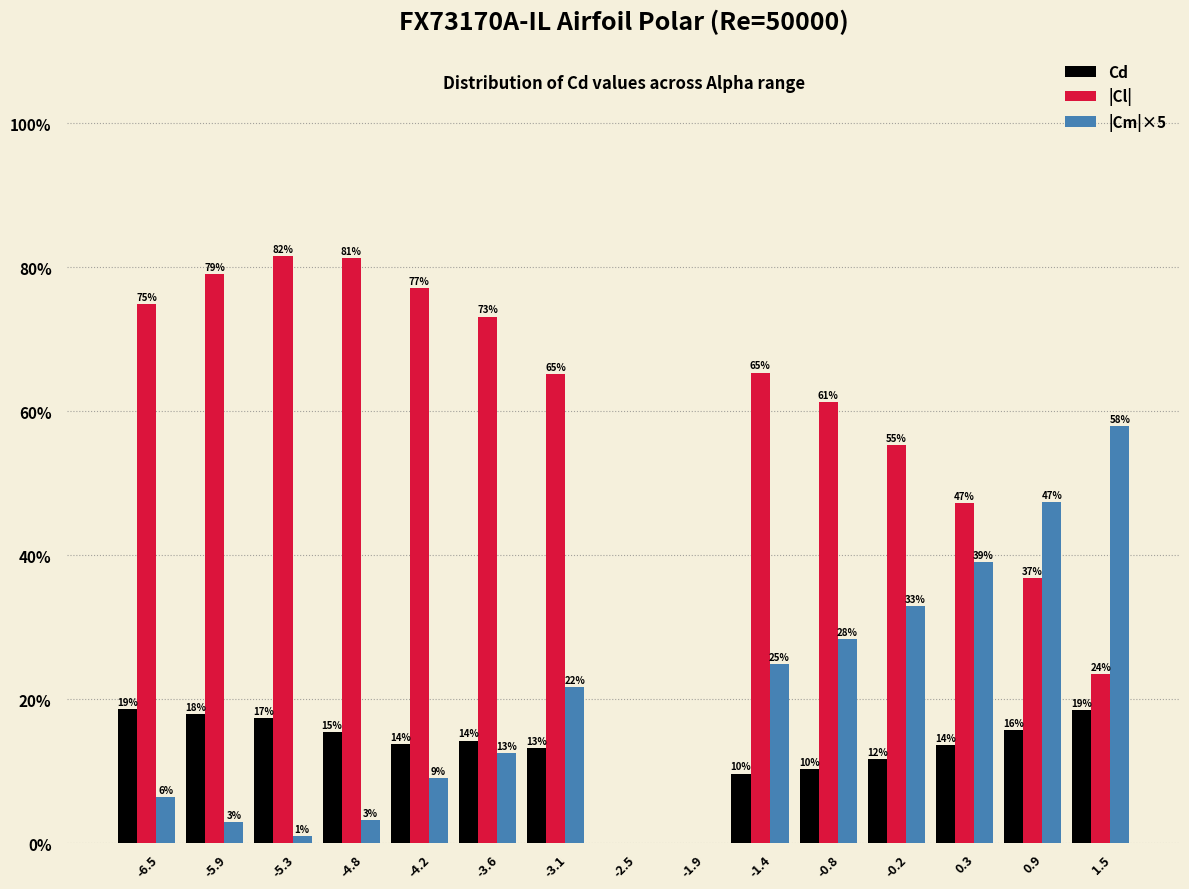

What are all the series names shown in the legend?

Cd, |Cl|, |Cm|×5